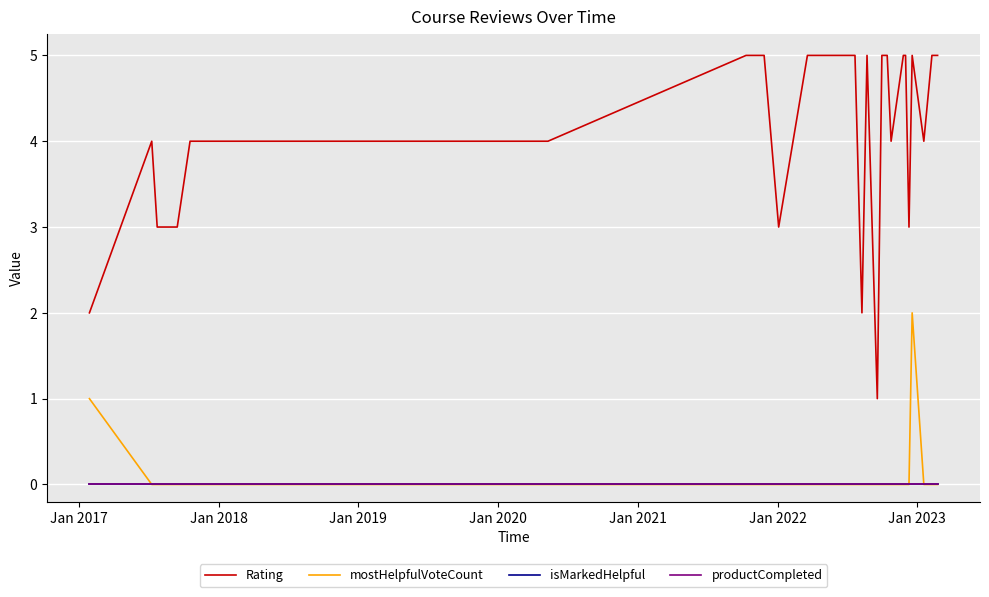

What is the lowest value of the Rating series?

1